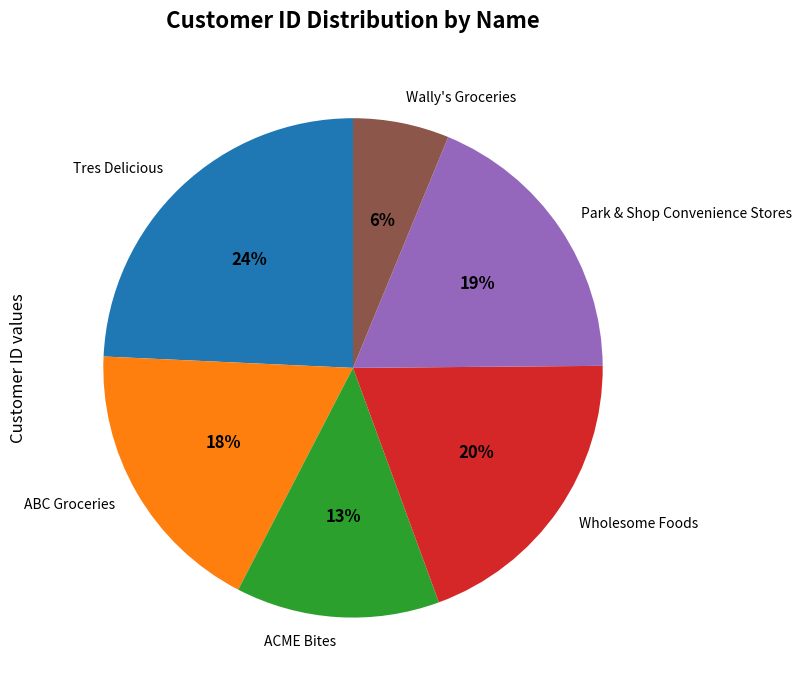

Which slice is the largest?

Tres Delicious